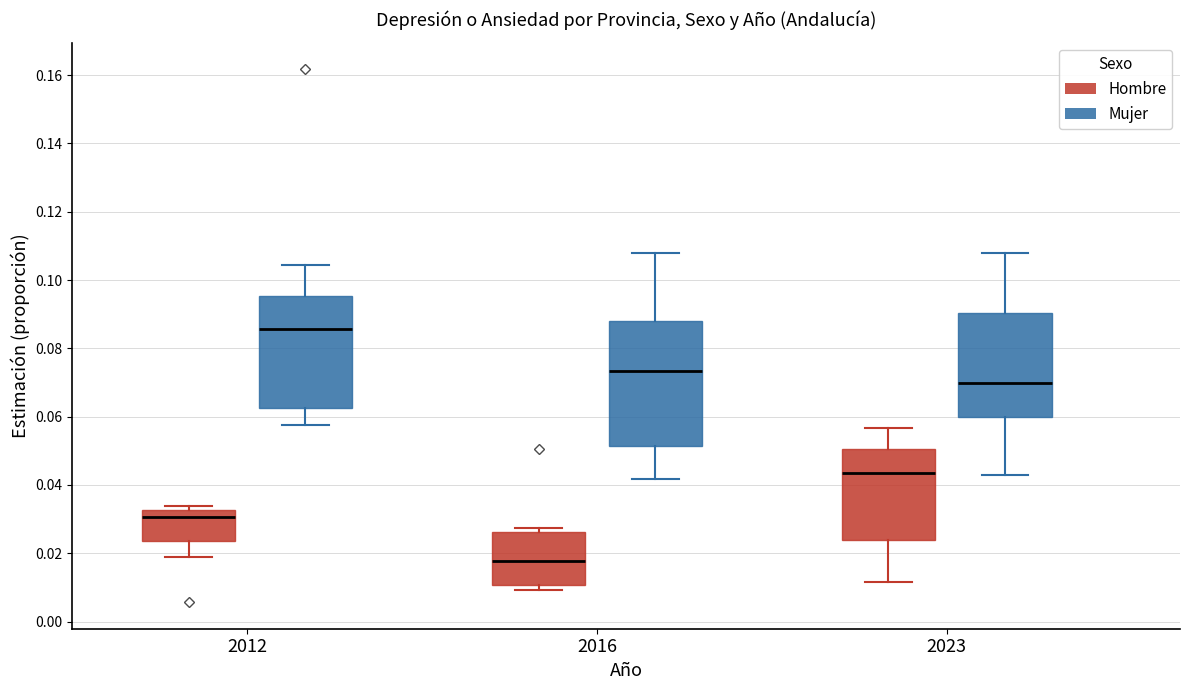

Which box is the tallest, from its lower edge to its upper edge?

2016 (Mujer)